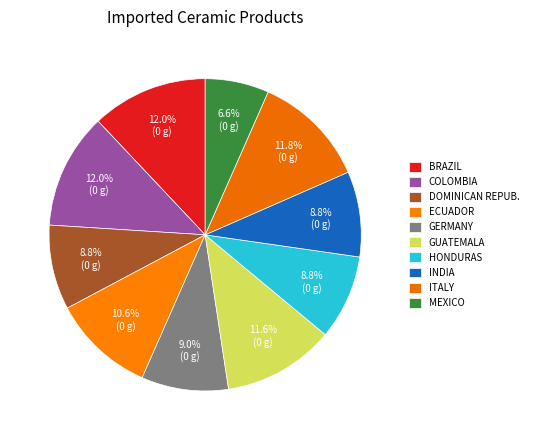

How many segments does this pie chart have?

10